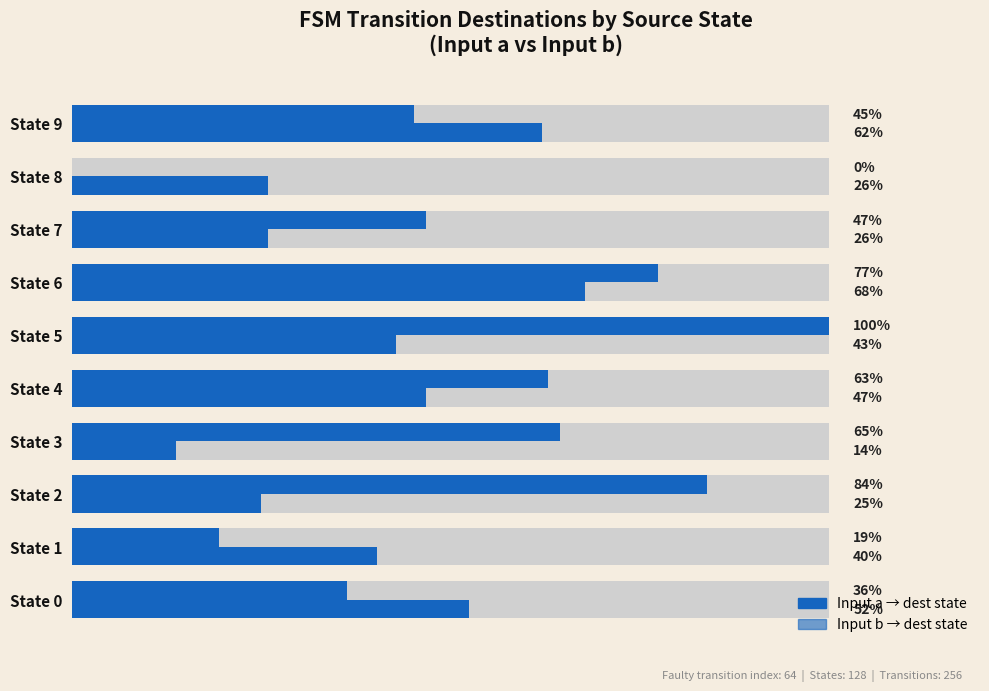

How many bars are there in each group?

2